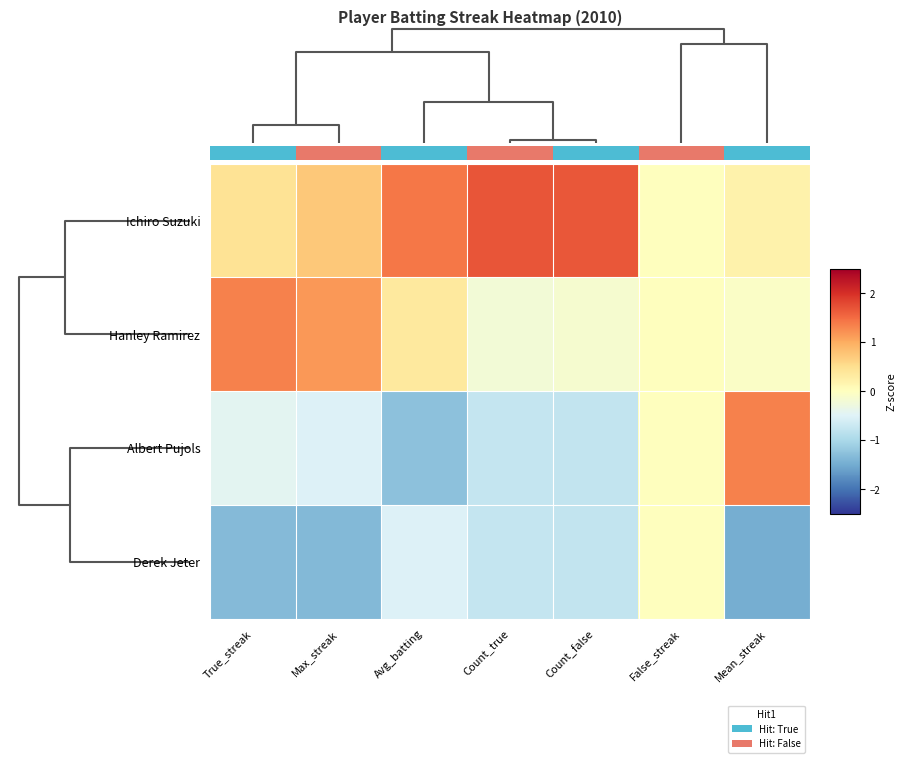

What is the greatest value displayed?

1.7